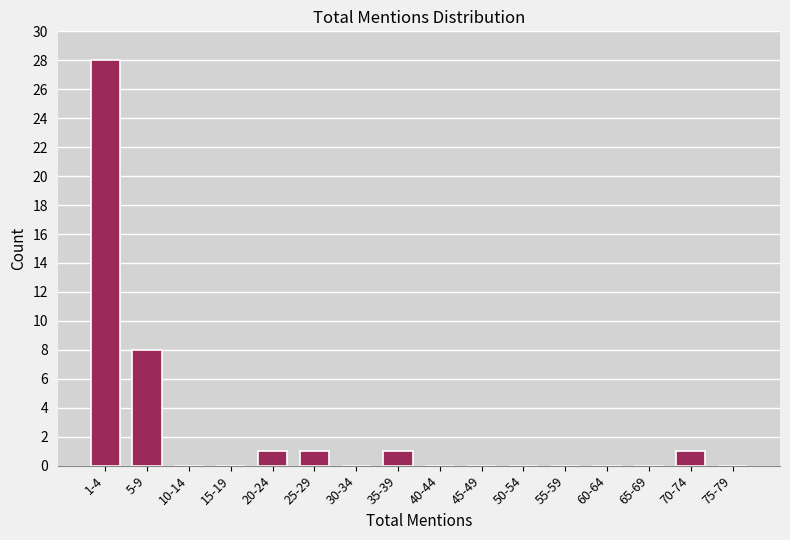

Reading left to right, extract all data points from this chart.

1-4=28	5-9=8	10-14=0	15-19=0	20-24=1	25-29=1	30-34=0	35-39=1	40-44=0	45-49=0	50-54=0	55-59=0	60-64=0	65-69=0	70-74=1	75-79=0